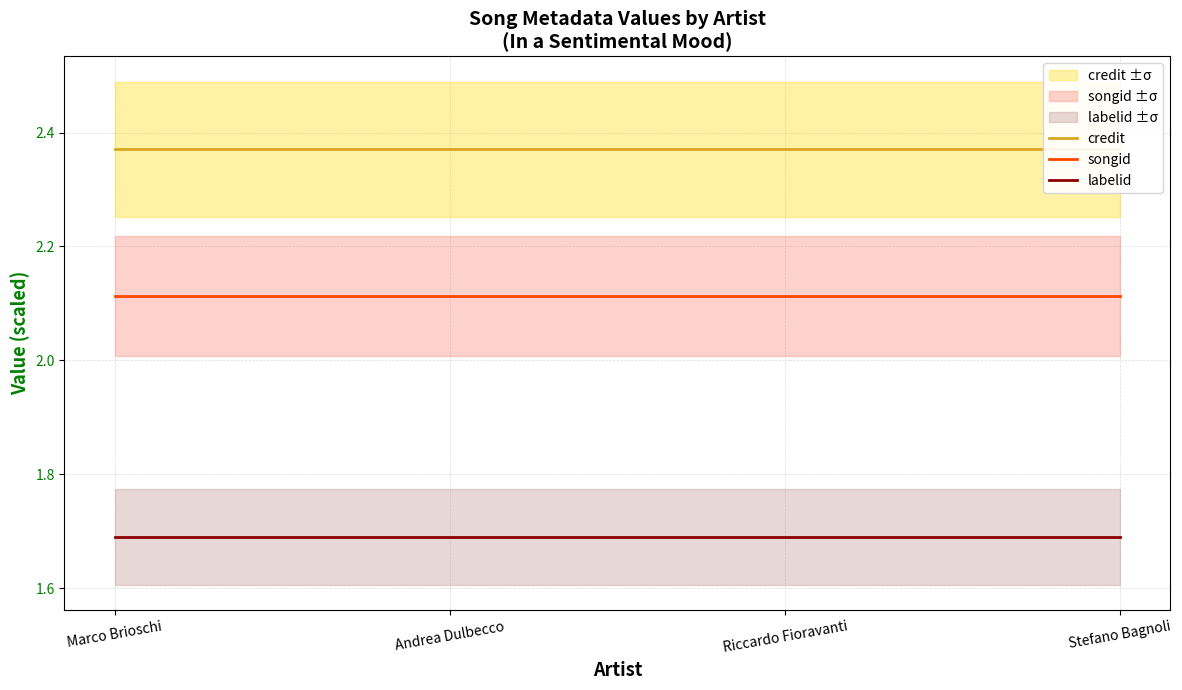

Reading left to right, what are all the values shown in this chart?

credit: 2.4	2.4	2.4	2.4
songid: 2.1	2.1	2.1	2.1
labelid: 1.7	1.7	1.7	1.7